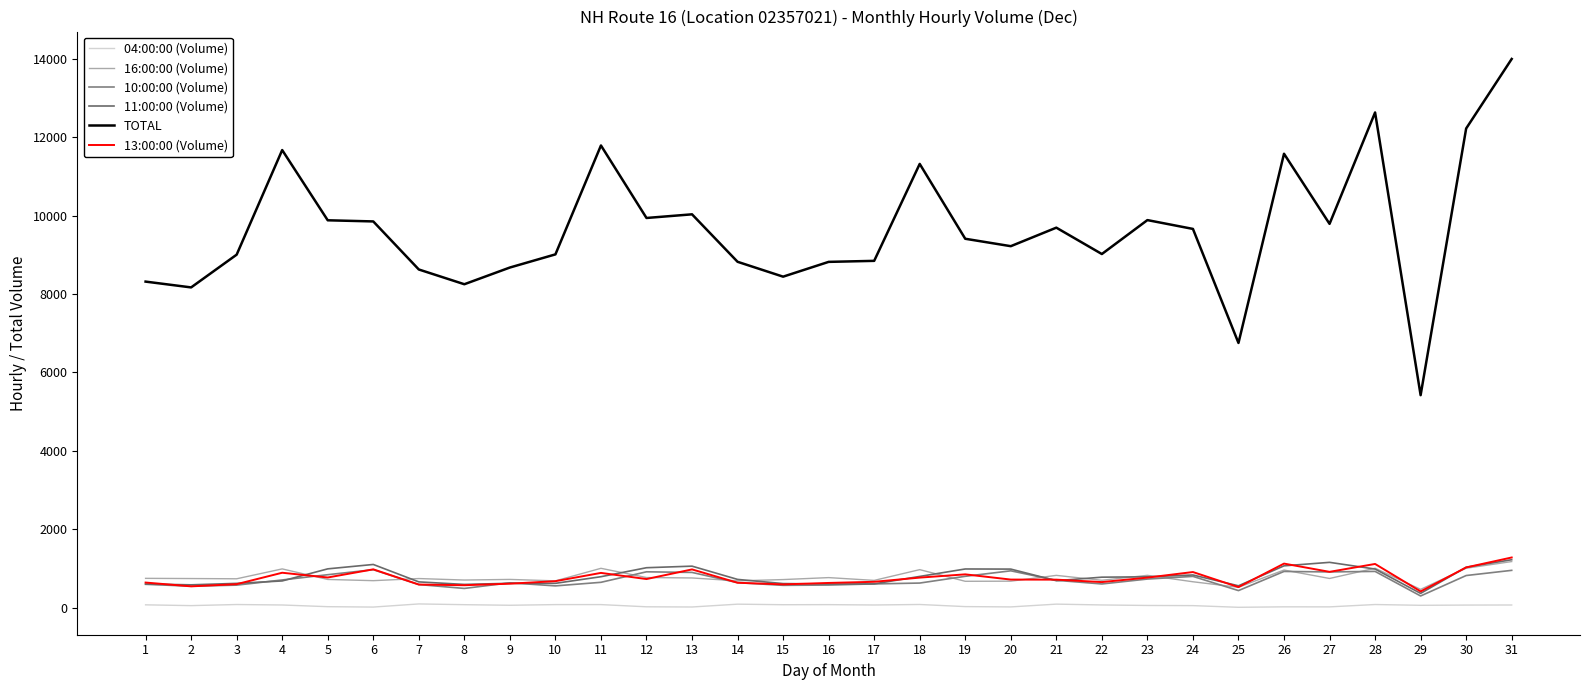

Is this an area chart (filled region under the line)?

No